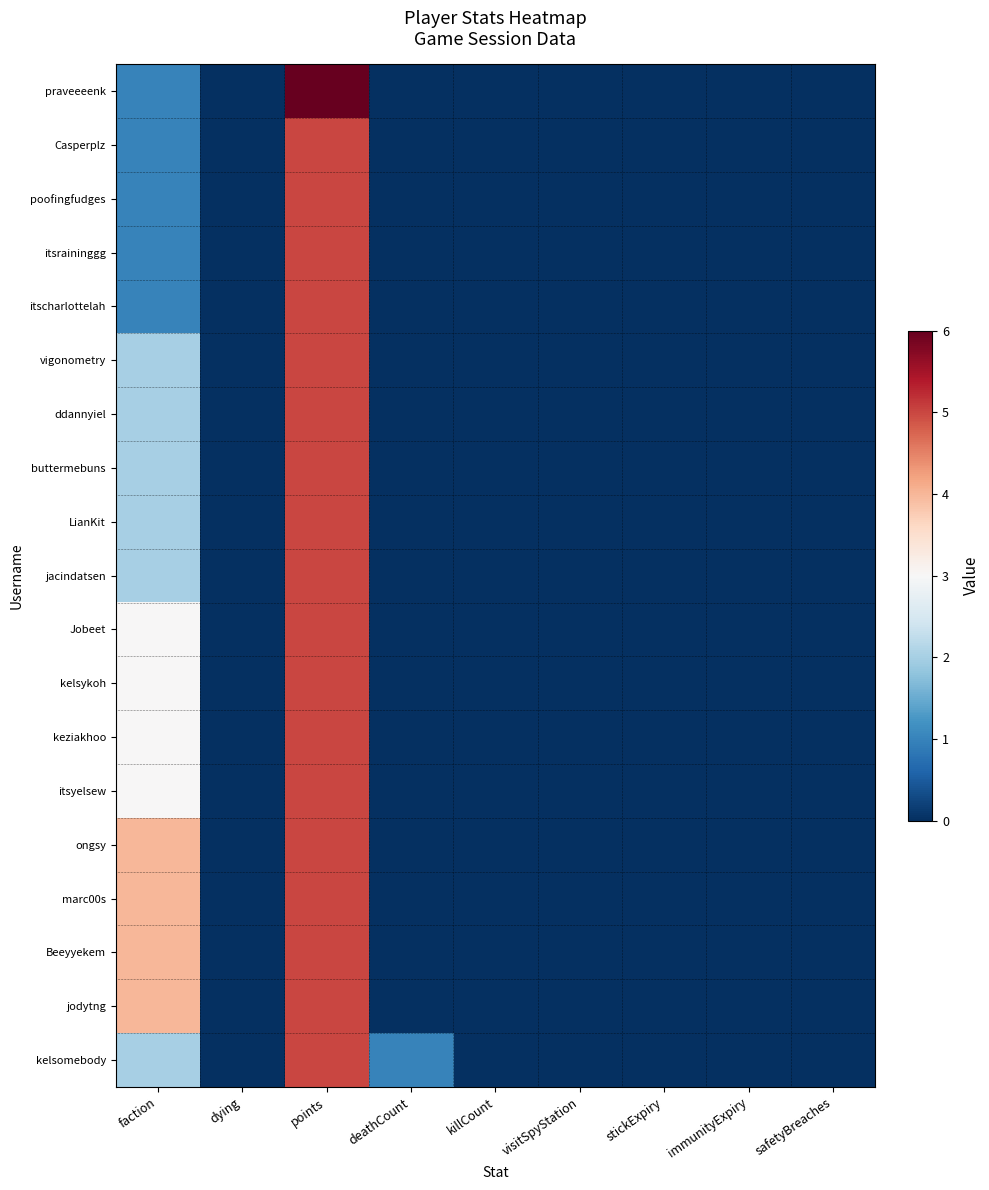

At points, list the series in order from smallest to largest.

Casperplz, poofingfudges, itsraininggg, itscharlottelah, vigonometry, ddannyiel, buttermebuns, LianKit, jacindatsen, Jobeet, kelsykoh, keziakhoo, itsyelsew, ongsy, marc00s, Beeyyekem, jodytng, kelsomebody, praveeeenk